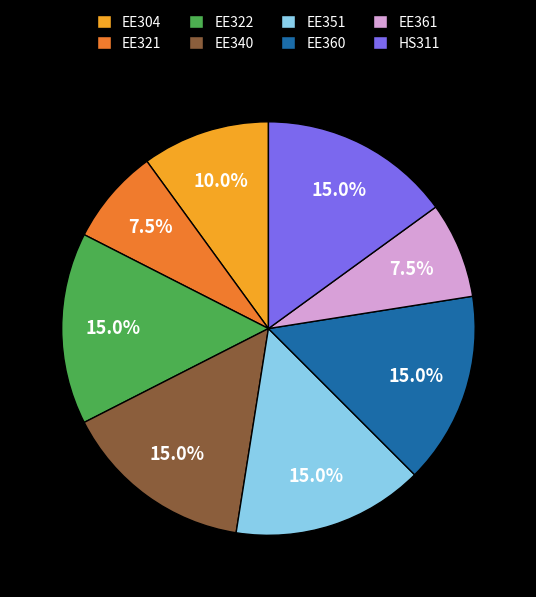

How many segments does this pie chart have?

8